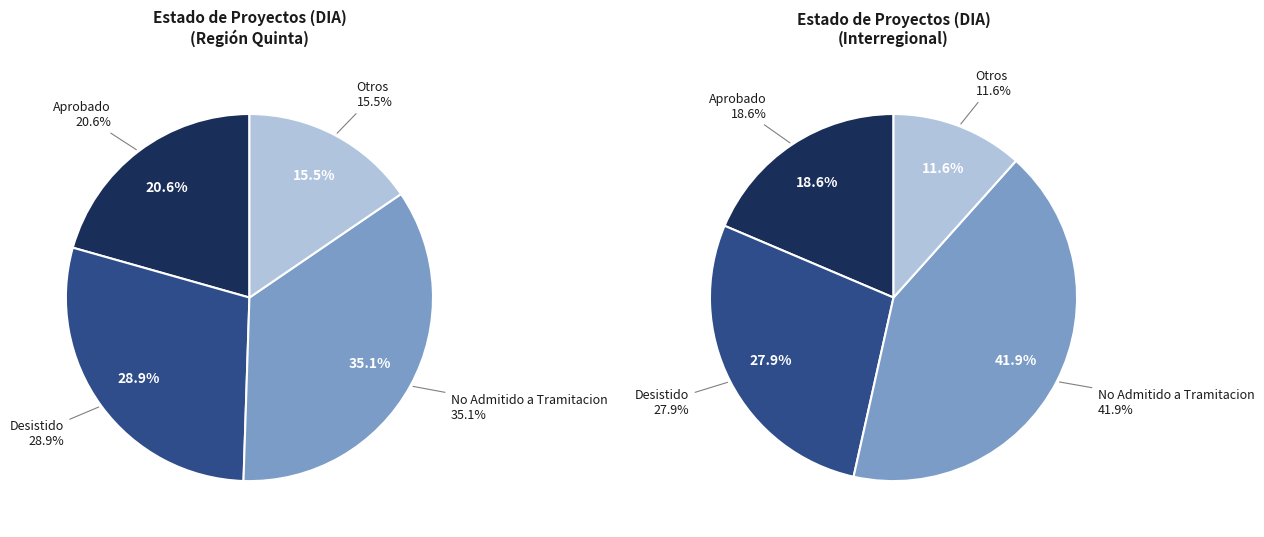

Do DIA and Interregional together represent more than half of the pie?

Yes